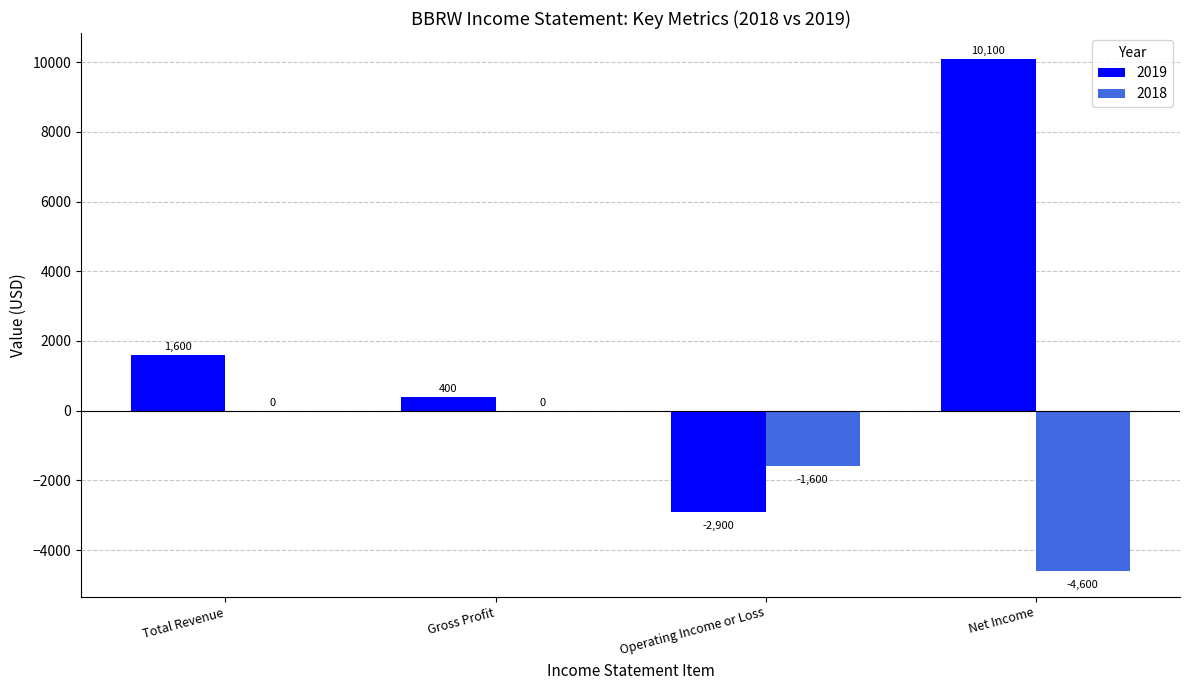

What are all the series names shown in the legend?

2019, 2018